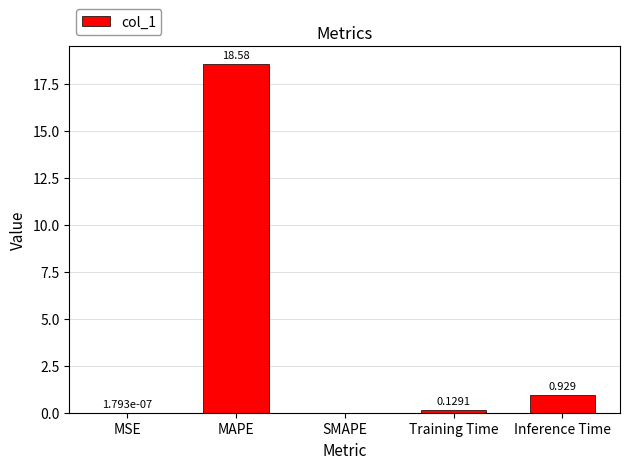

Which label corresponds to the largest value in the chart?

MAPE